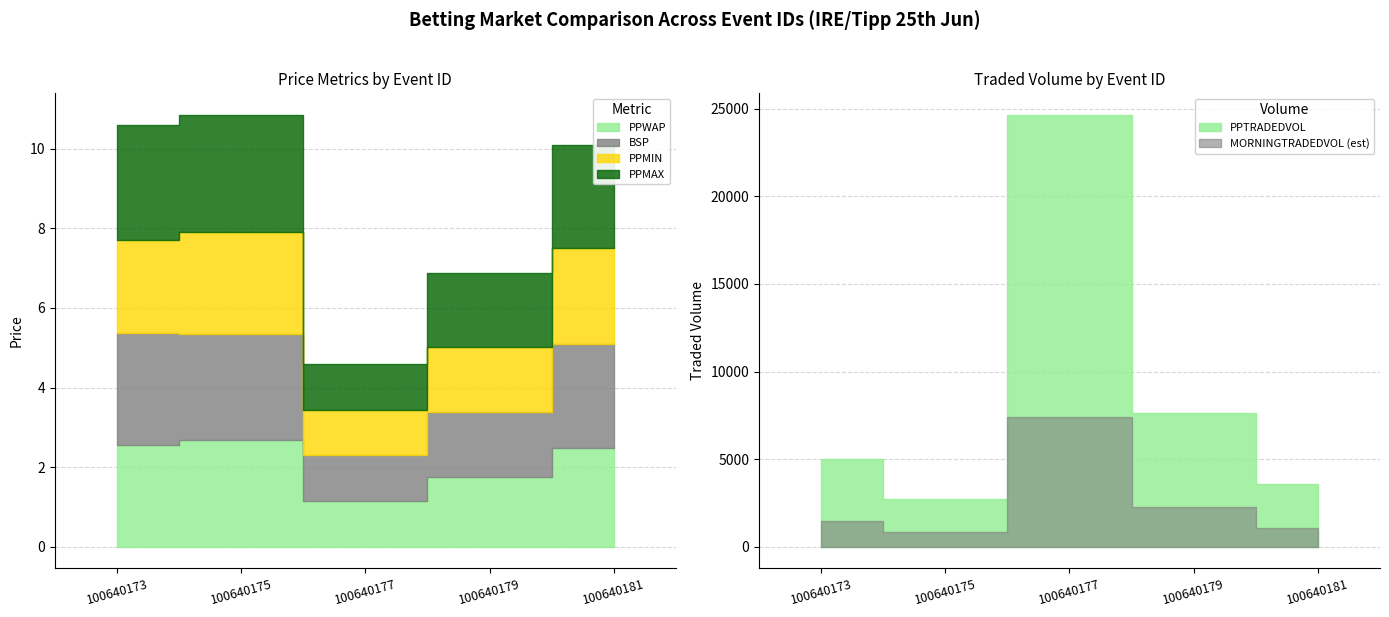

Which label corresponds to the largest value in the chart?

100640177